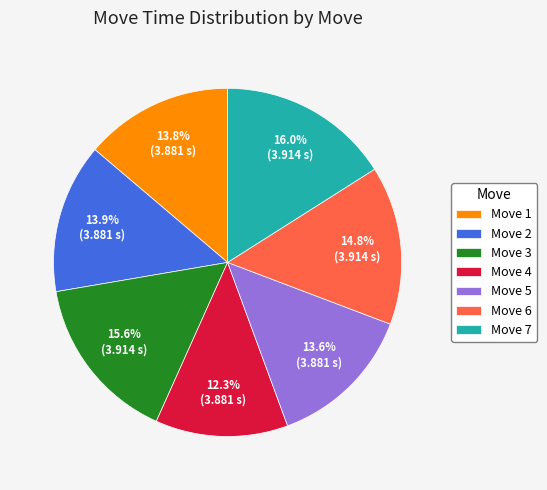

Which slice is the smallest?

Move 4